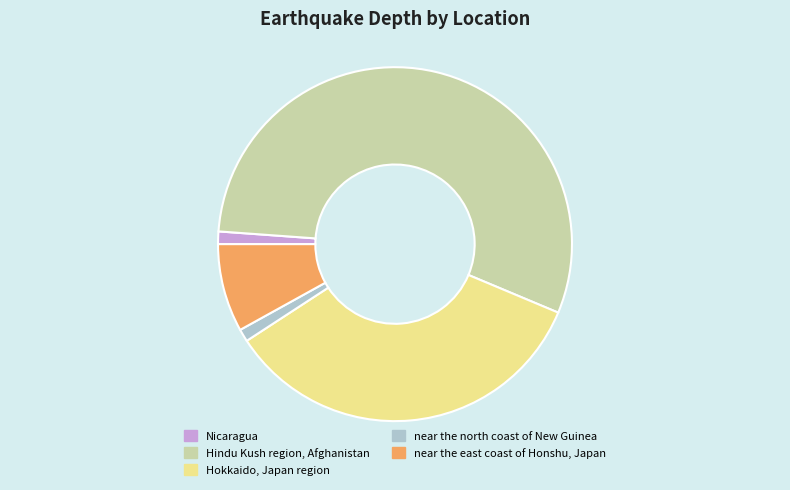

Do Hindu Kush region, Afghanistan and Hokkaido, Japan region together represent more than half of the pie?

Yes